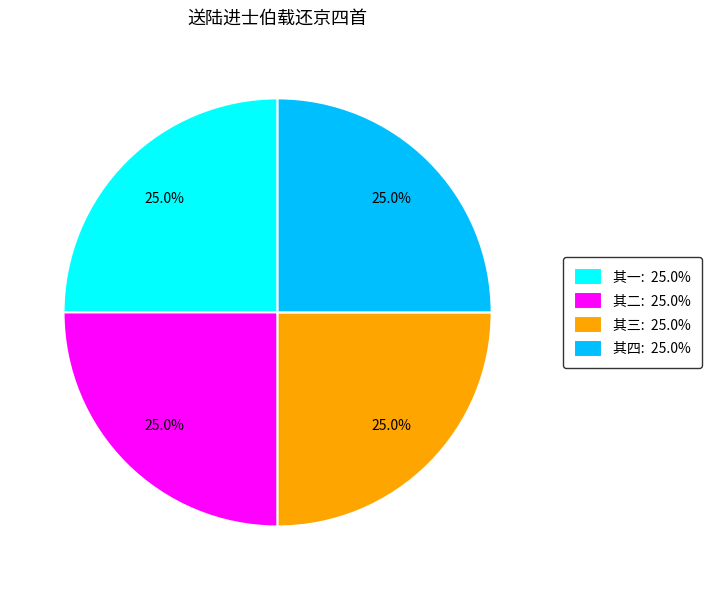

Is there any slice that represents more than half of the pie?

No